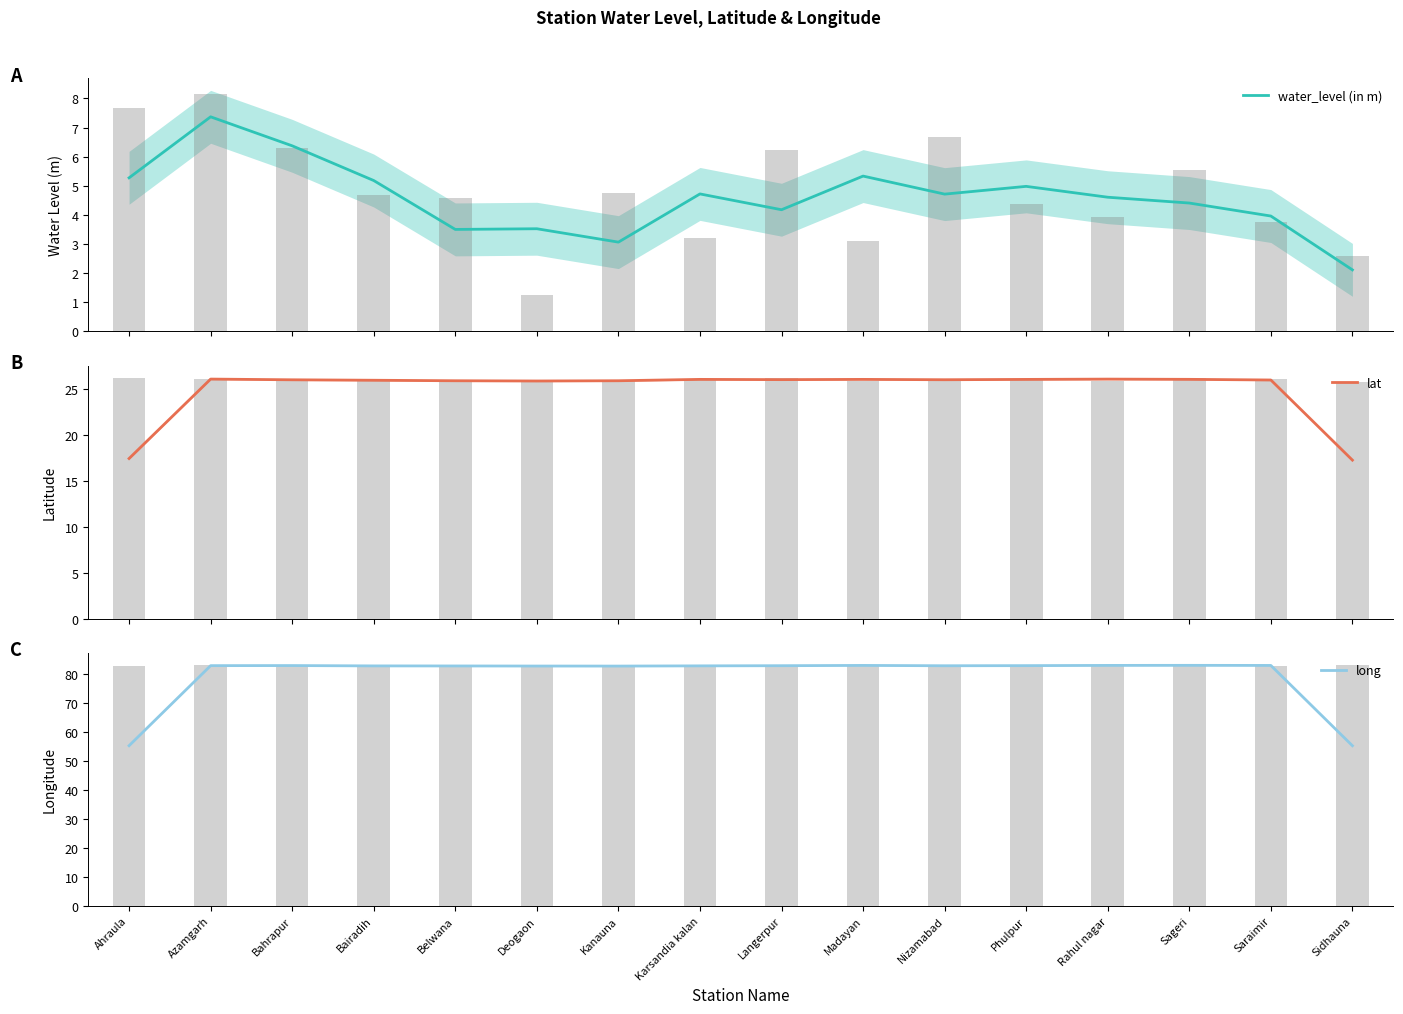

What is the difference between the long values at Bahrapur and Rahul nagar?

0.1